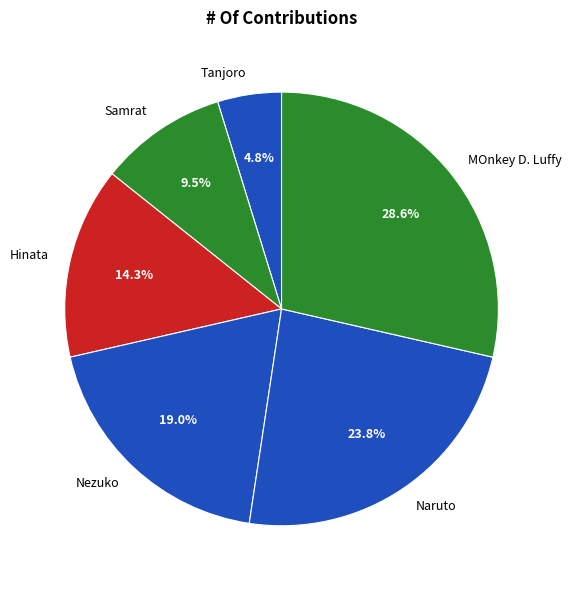

To the nearest percent, what portion does Tanjoro represent?

5%